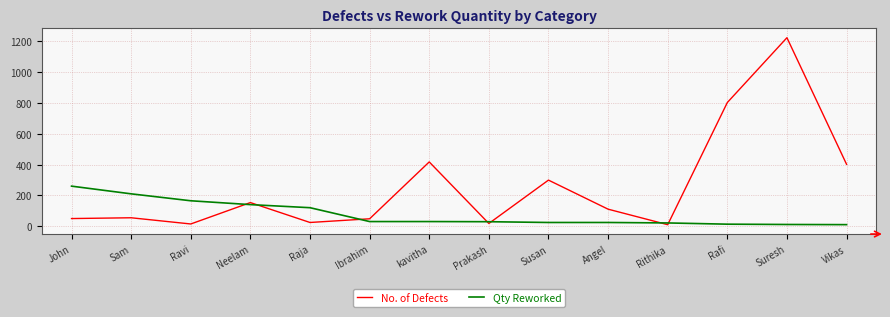

What is the difference between the maximum and minimum values in the No. of Defects series?

1214.4